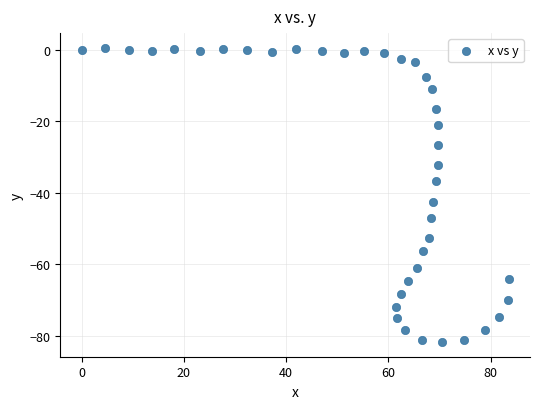

What is the range of Y values (max minus min)?

82.4